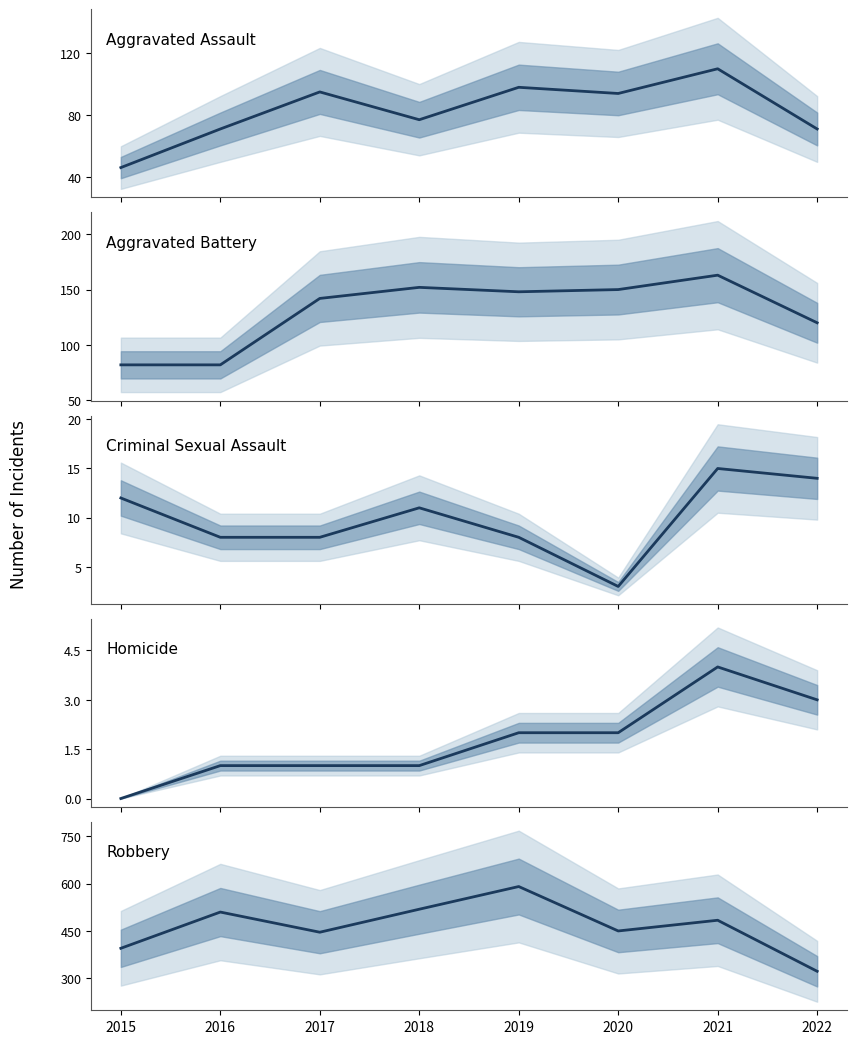

What is the difference between the second highest and second lowest values in the Aggravated Assault series?

27